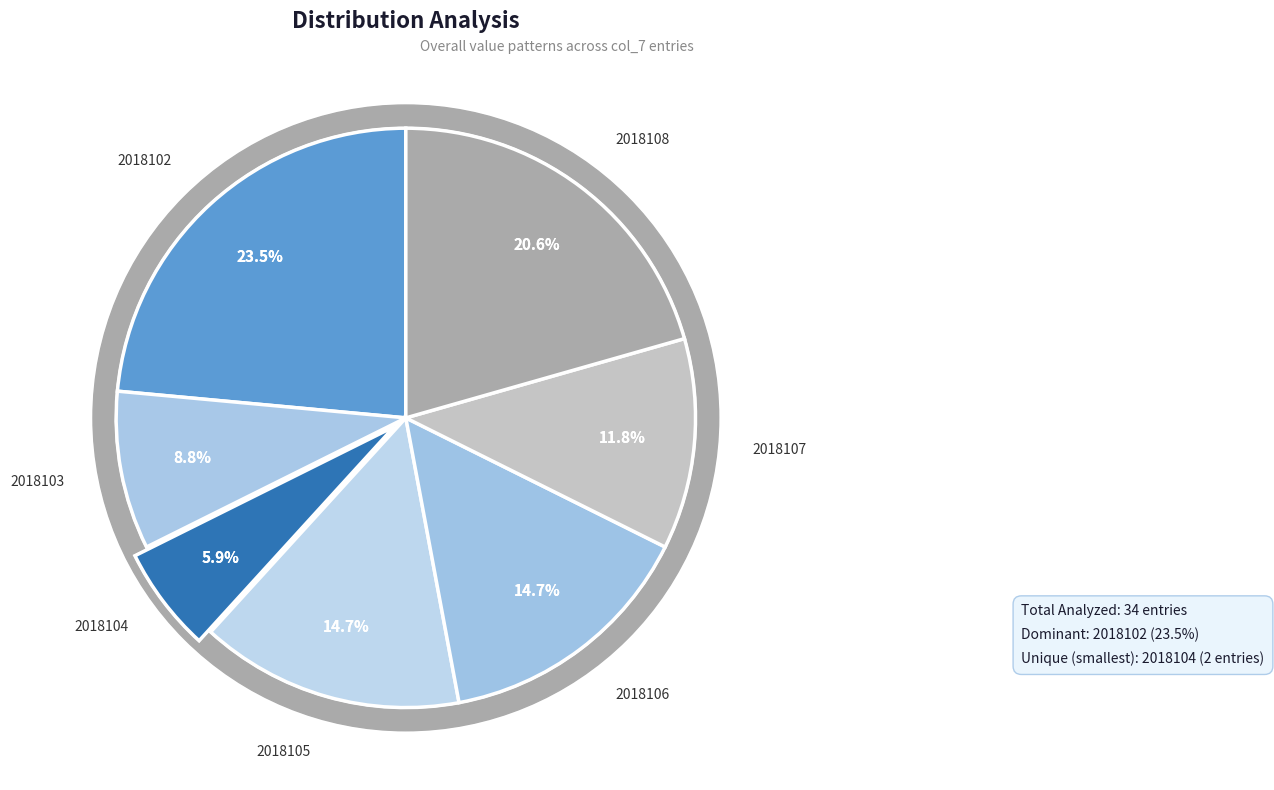

To the nearest percent, what portion does 2018106 represent?

15%